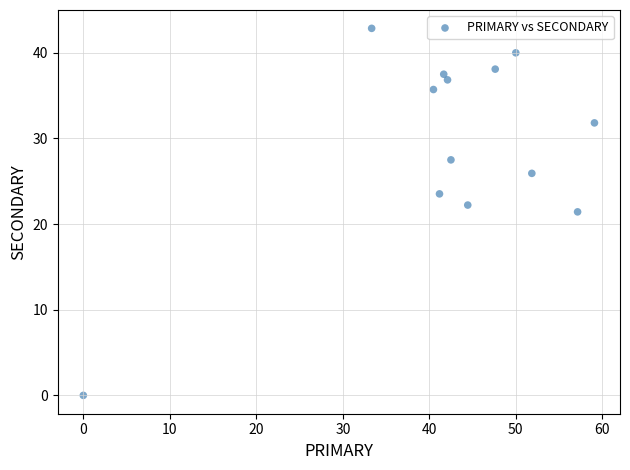

What is the range of X values (max minus min)?

59.1